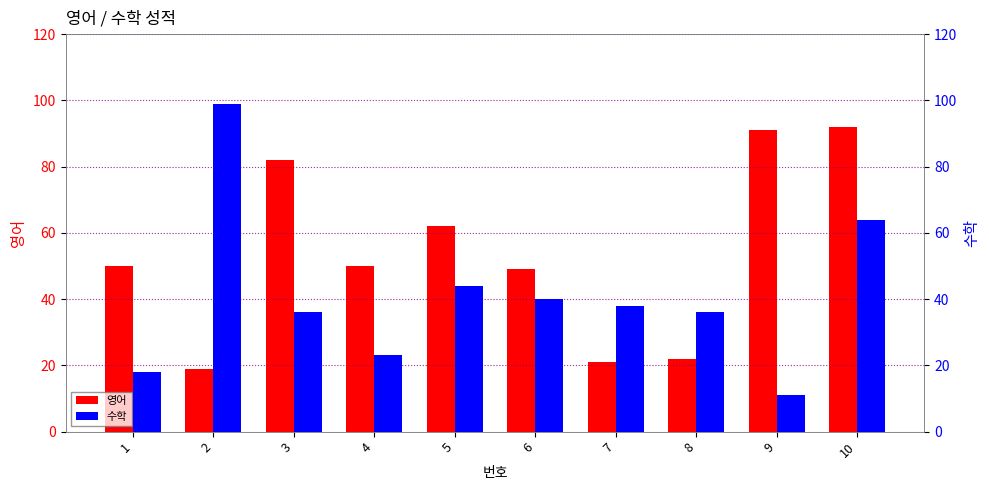

How many values in the 수학 series exceed 38?

4